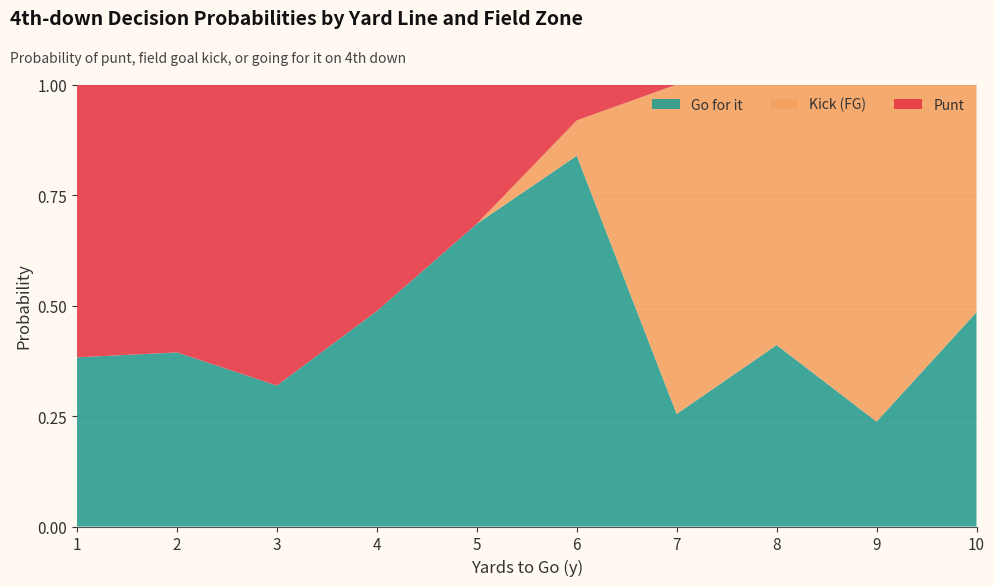

Is it true that Go for it equals 0.2 at 4?

False